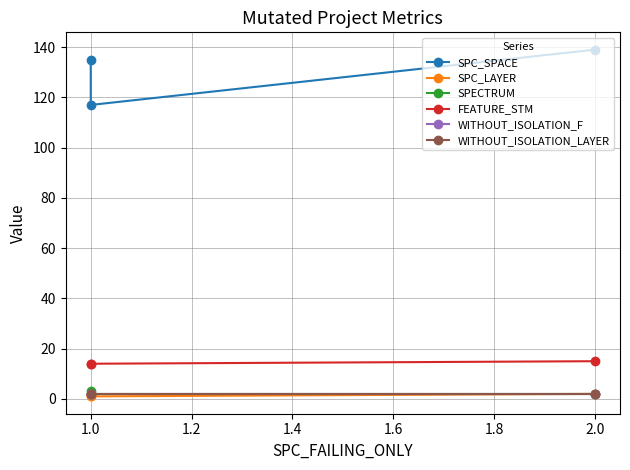

What is the sum of all SPECTRUM values?

7